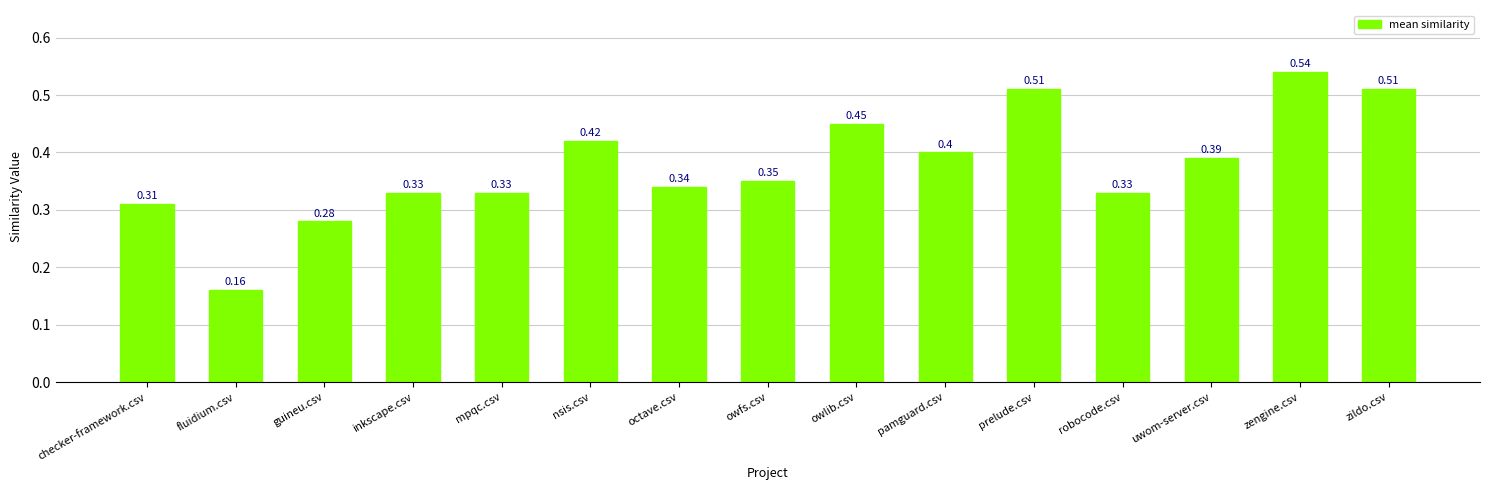

How many bars are there in total?

15